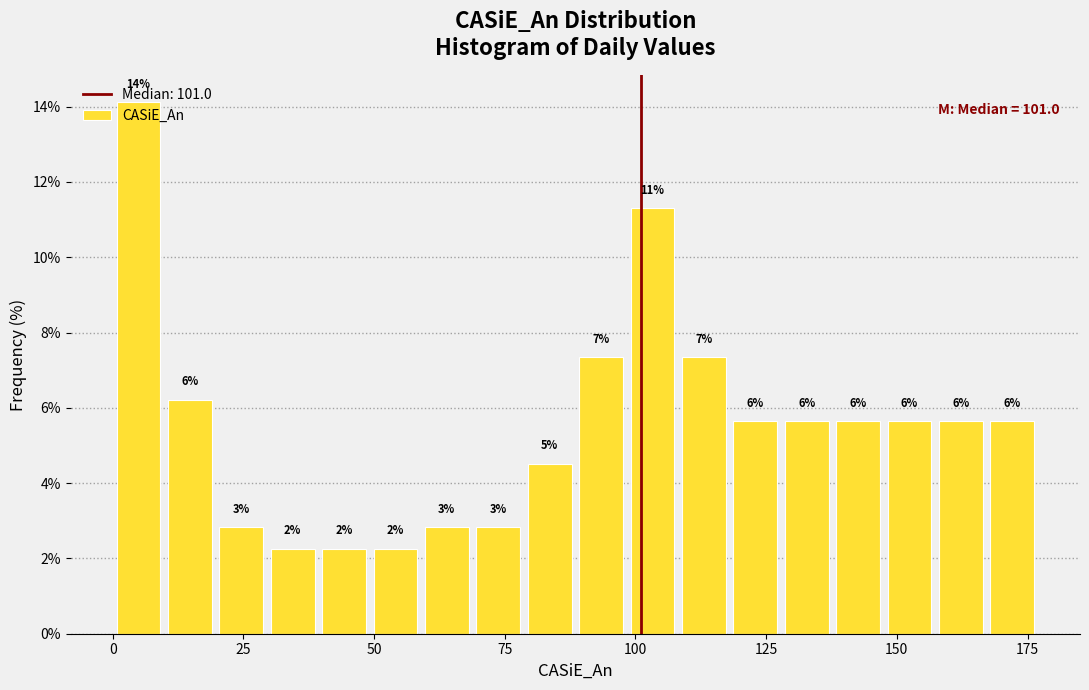

Read against the x-axis, roughly where is the centre of the tallest bar?

5